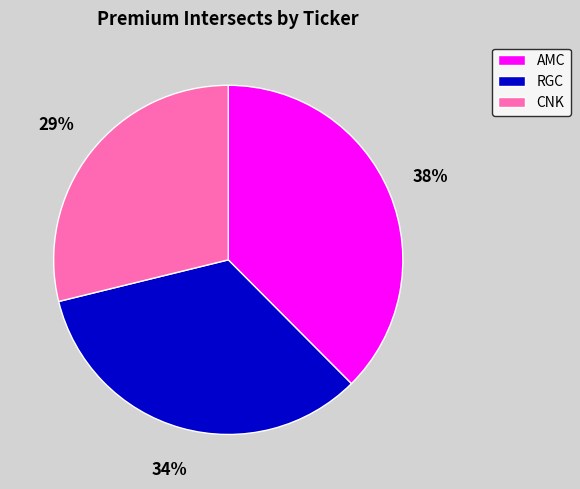

Combined, do AMC and CNK account for over 50%?

Yes